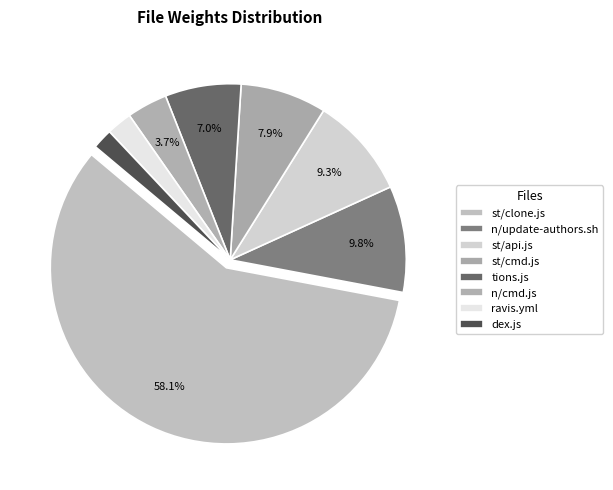

How many slices are in this pie chart?

8